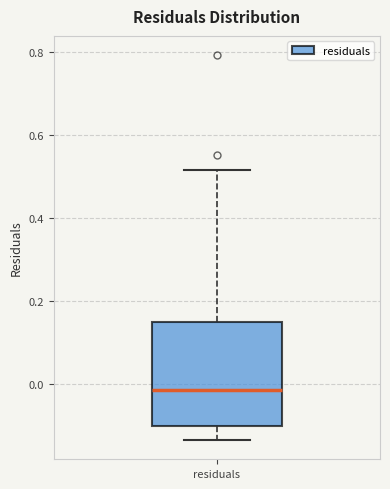

Read this box plot against the y-axis: the position of the median line, the range covered by the box, and the ends of both whiskers. The values are not printed on the chart, so give them approximately, as read against the axis.

median -0.02, box -0.10 to 0.16, whiskers -0.14 to 0.52